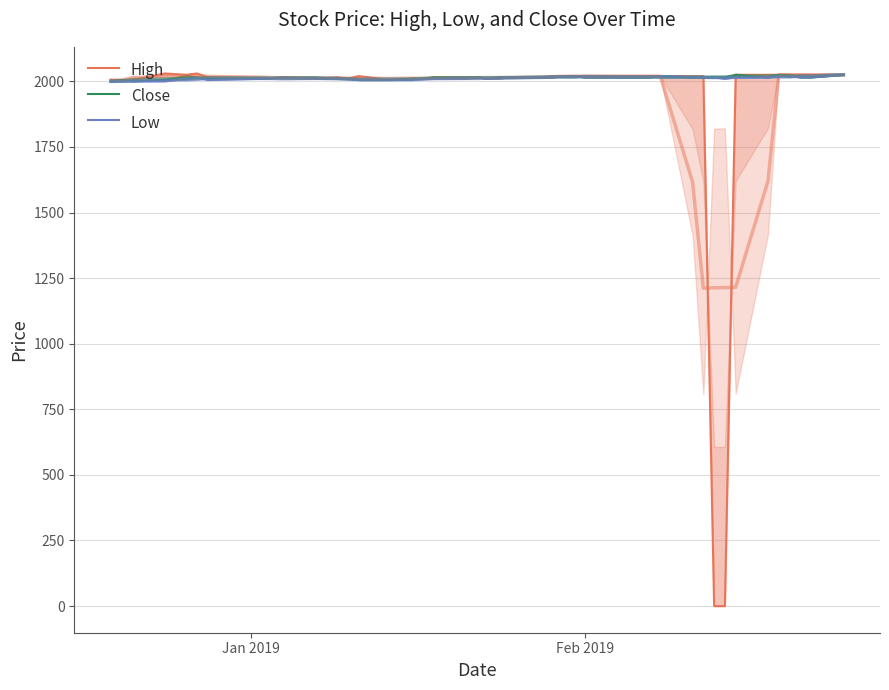

True or false: Low has more than 2 points higher than both neighbors.

True